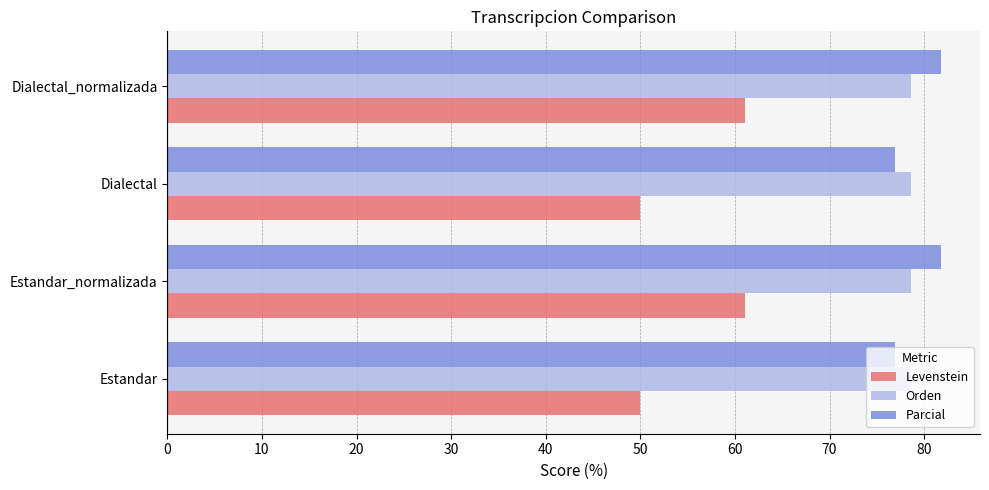

What is the difference between the highest and lowest values at Estandar_normalizada?

20.7